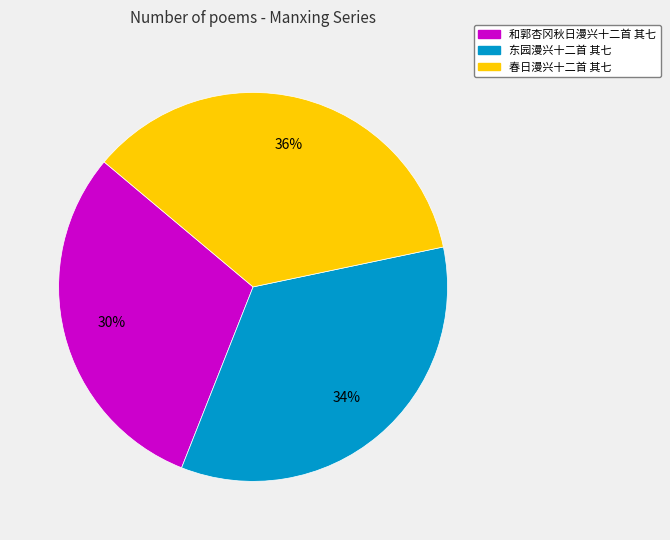

Is there any slice that represents more than half of the pie?

No